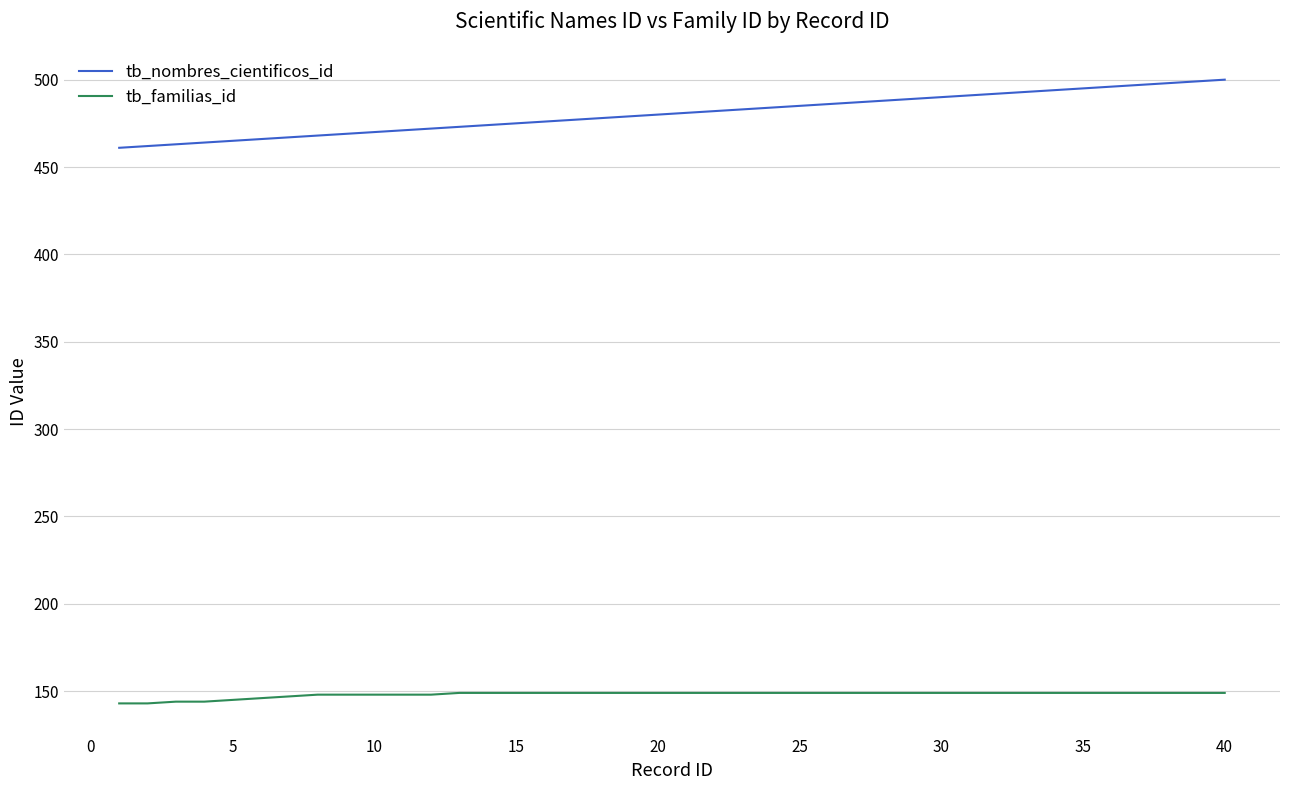

What is the smallest value displayed?

143